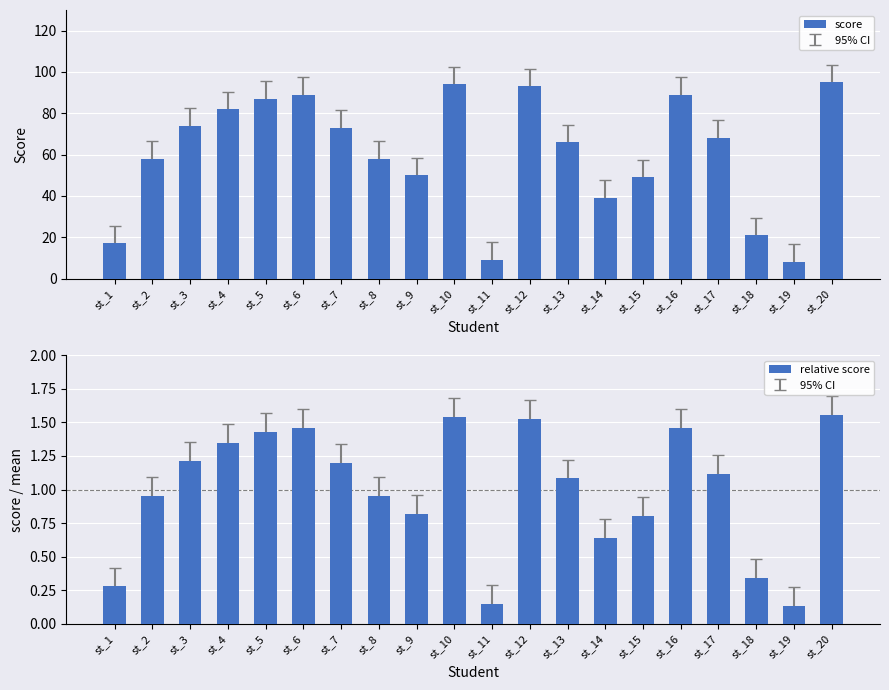

Between st_11 and st_19, which series saw the biggest shift?

score